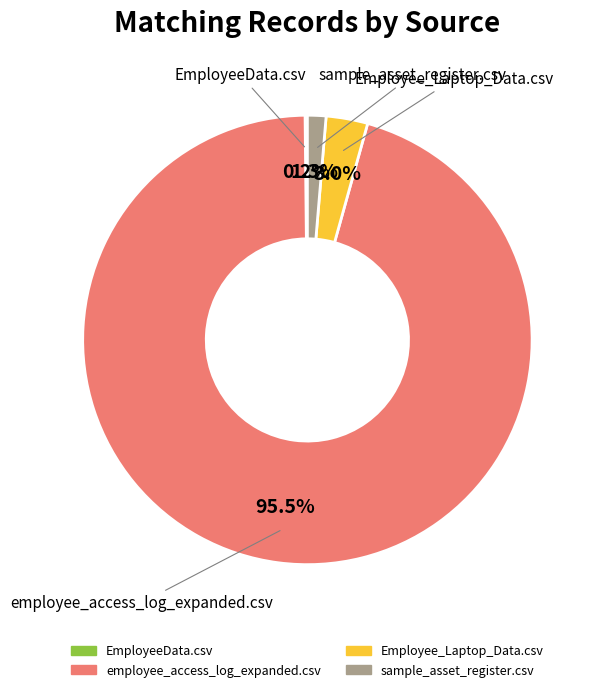

To the nearest percent, what is the average slice percentage?

25%